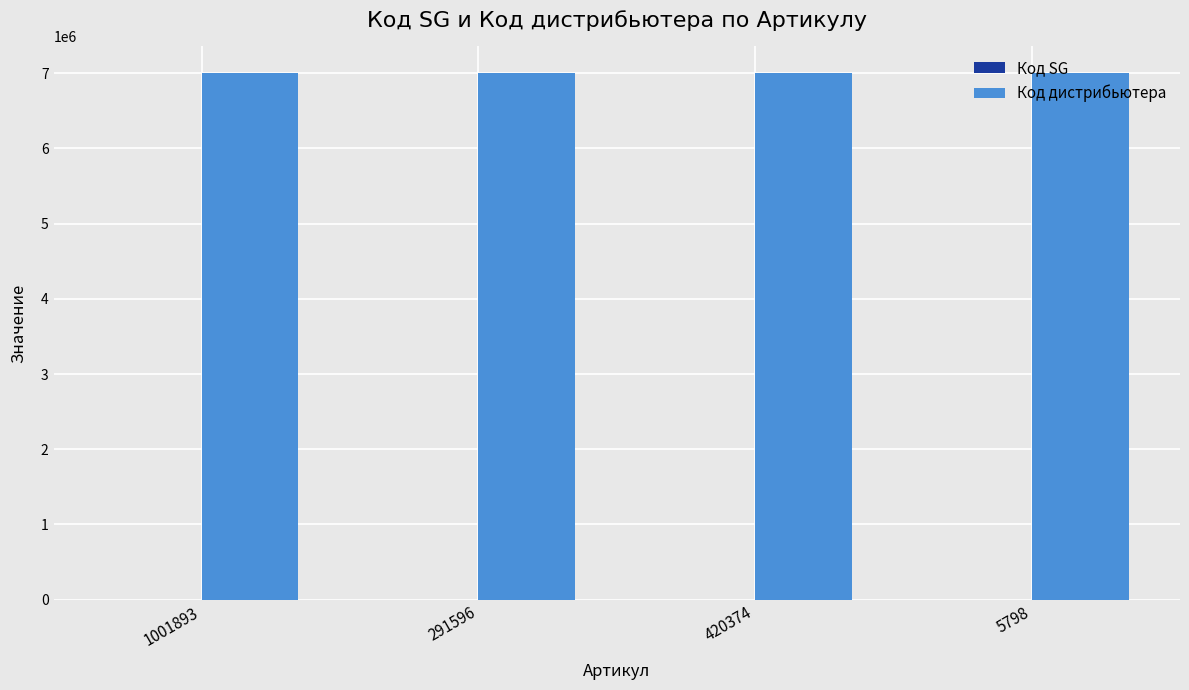

What is the sum of all Код дистрибьютера values?

28008396